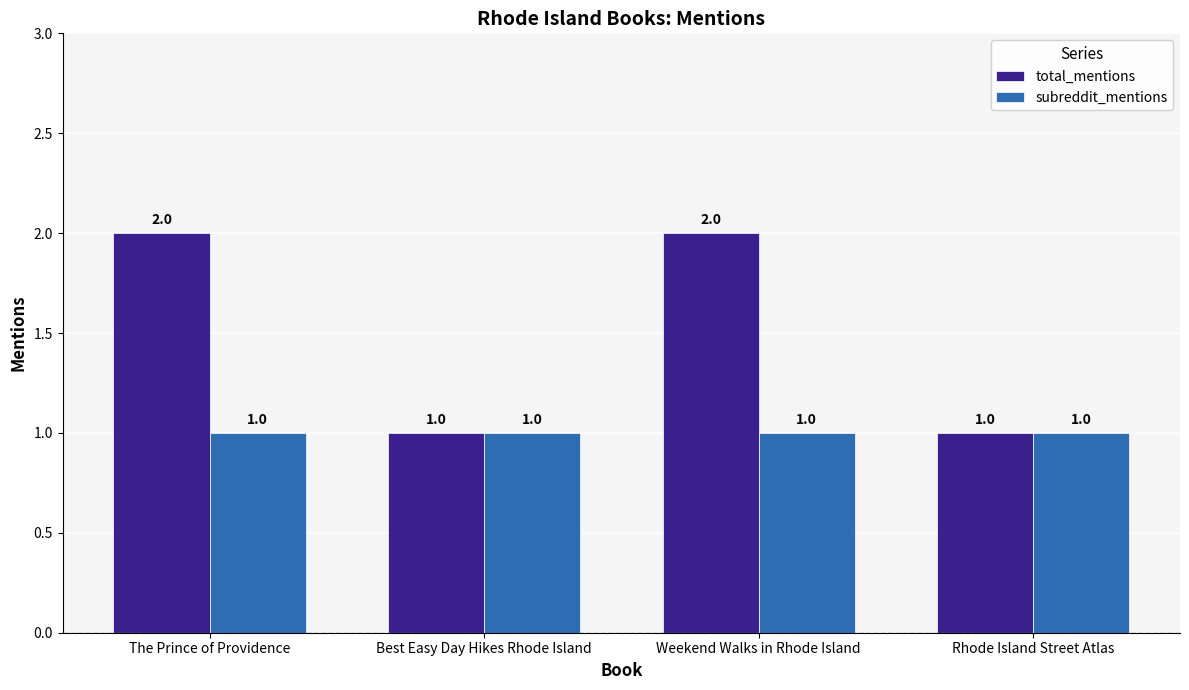

Read the subreddit_mentions value at Best Easy Day Hikes Rhode Island.

1